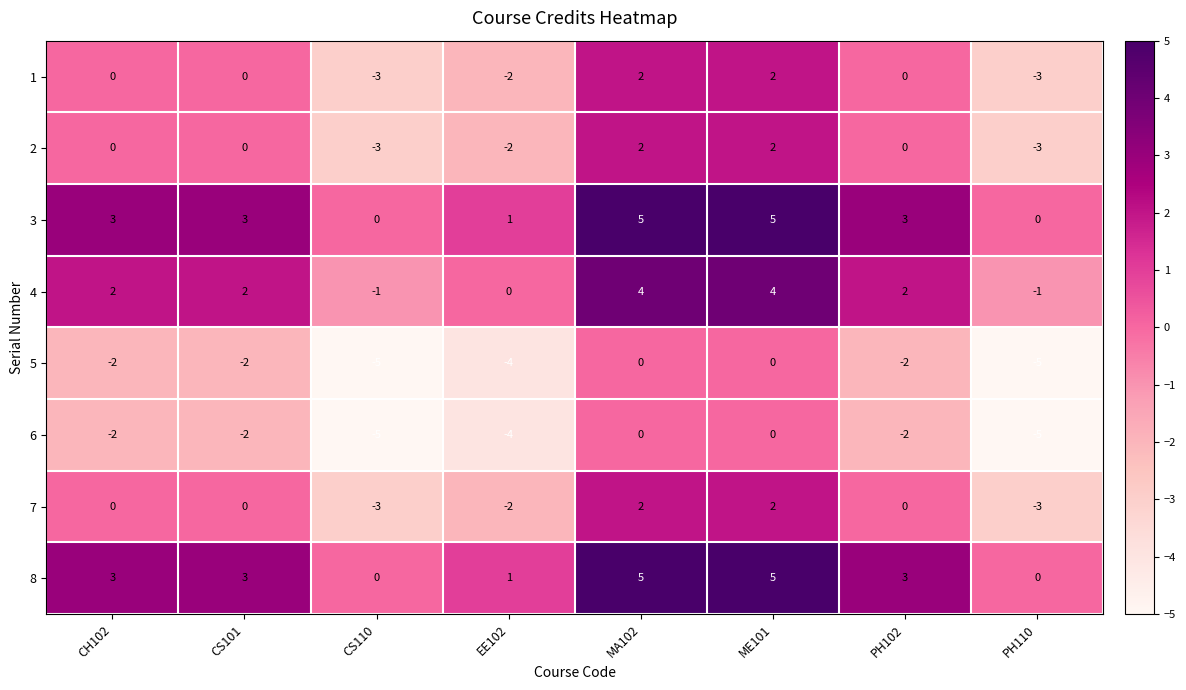

The value of 6 at EE102 is -7. True or false?

False